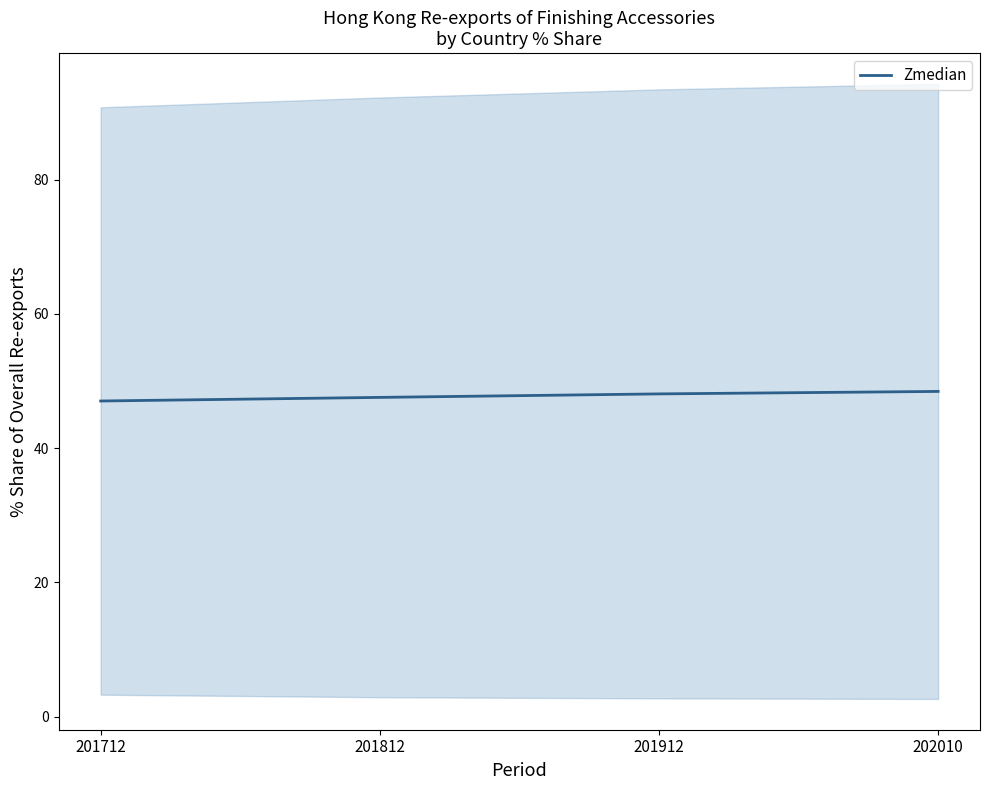

At which category does the chart reach its peak across all series?

202010